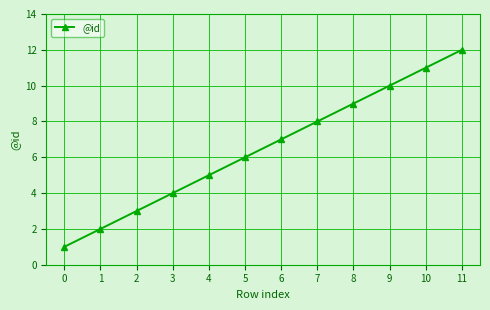

Which category has the highest value across all series?

11